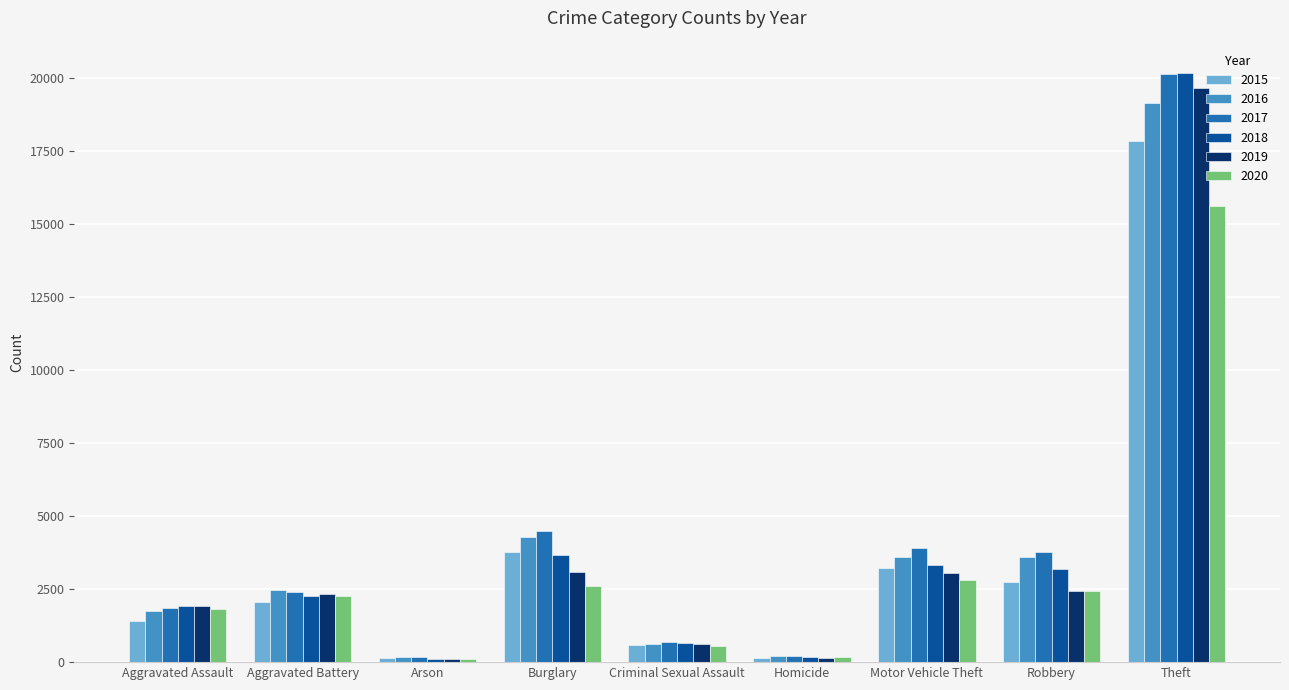

Which series has the widest spread of values?

2018